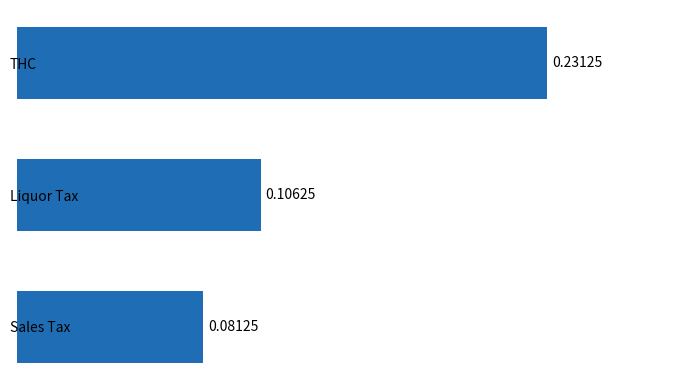

Count the values in the range 0 to 1.

3